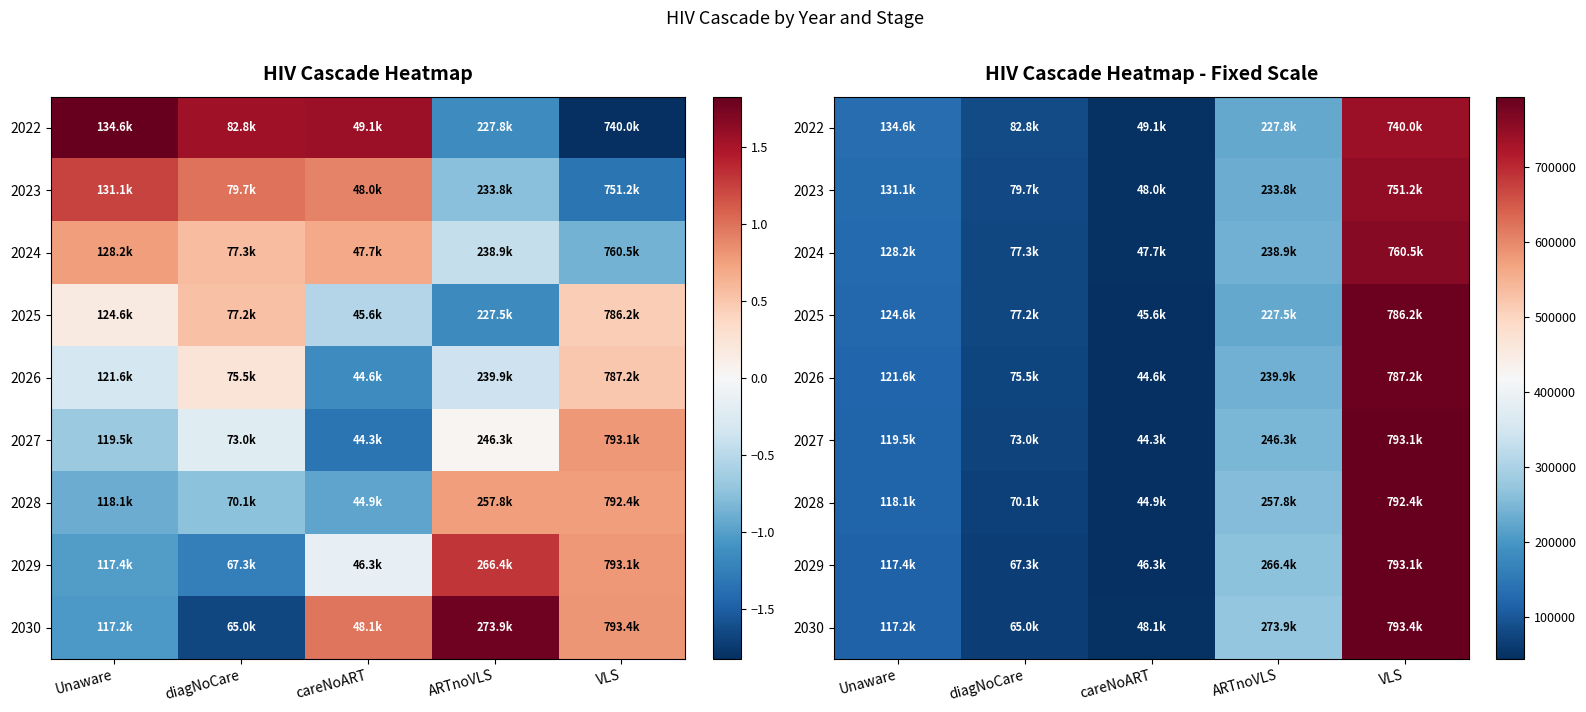

What is the difference between the maximum and minimum values in the 2023 series?

703165